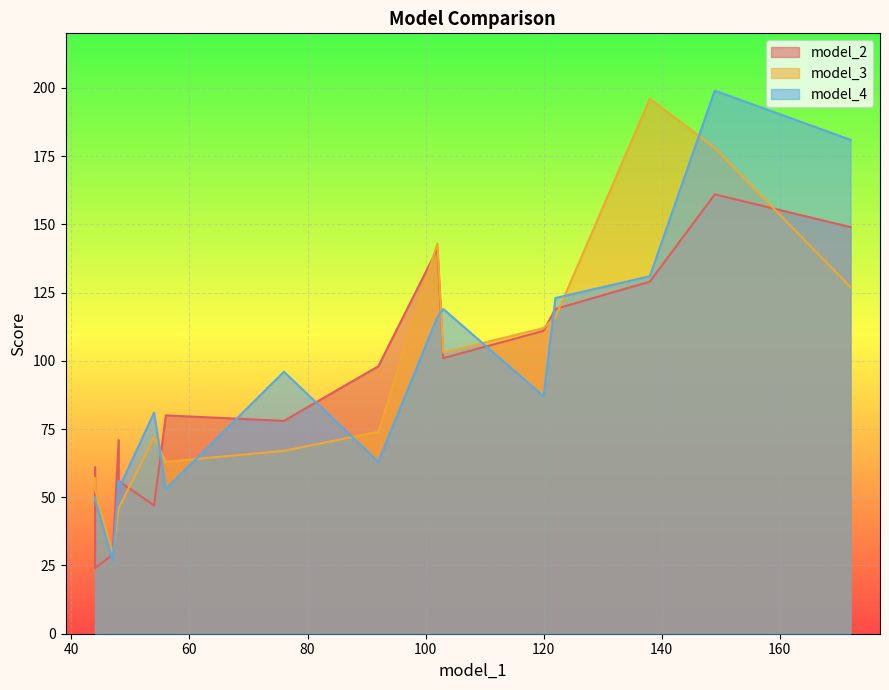

What is the greatest value displayed?

199